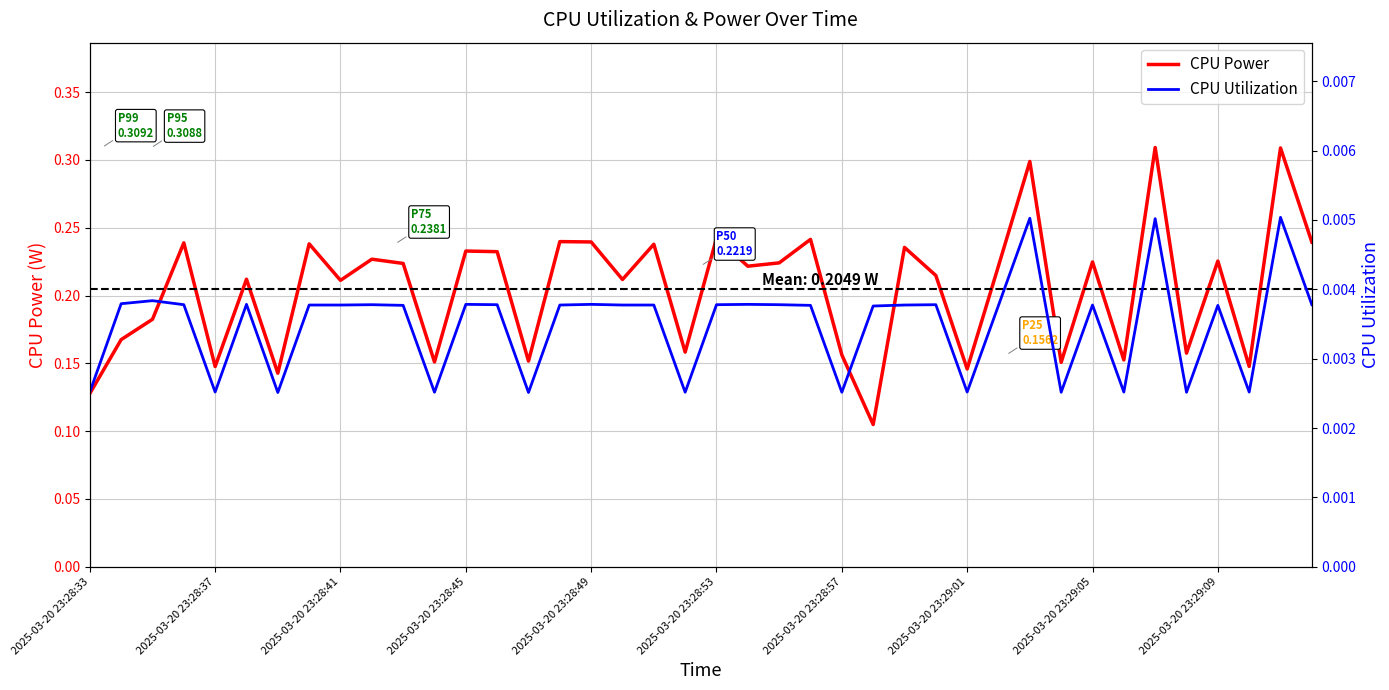

Does the chart display data point markers on the line(s)?

No